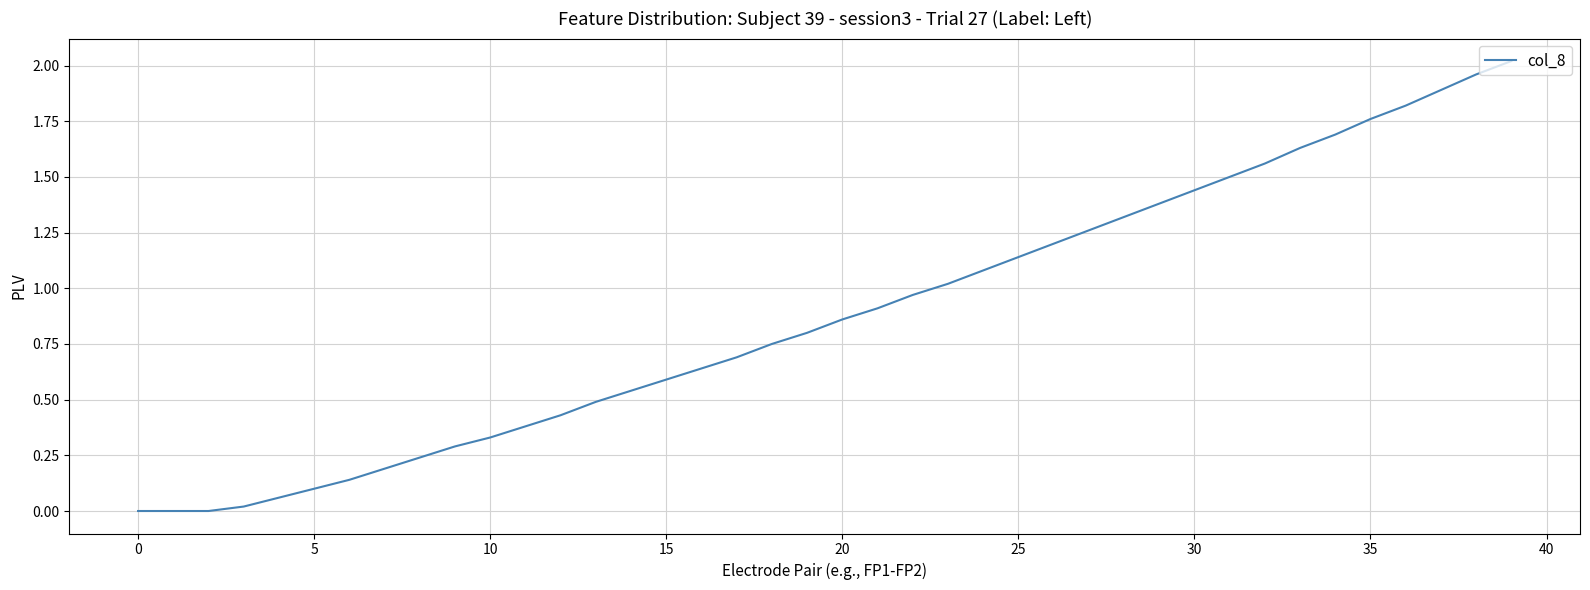

Does the chart have visible grid lines?

Yes